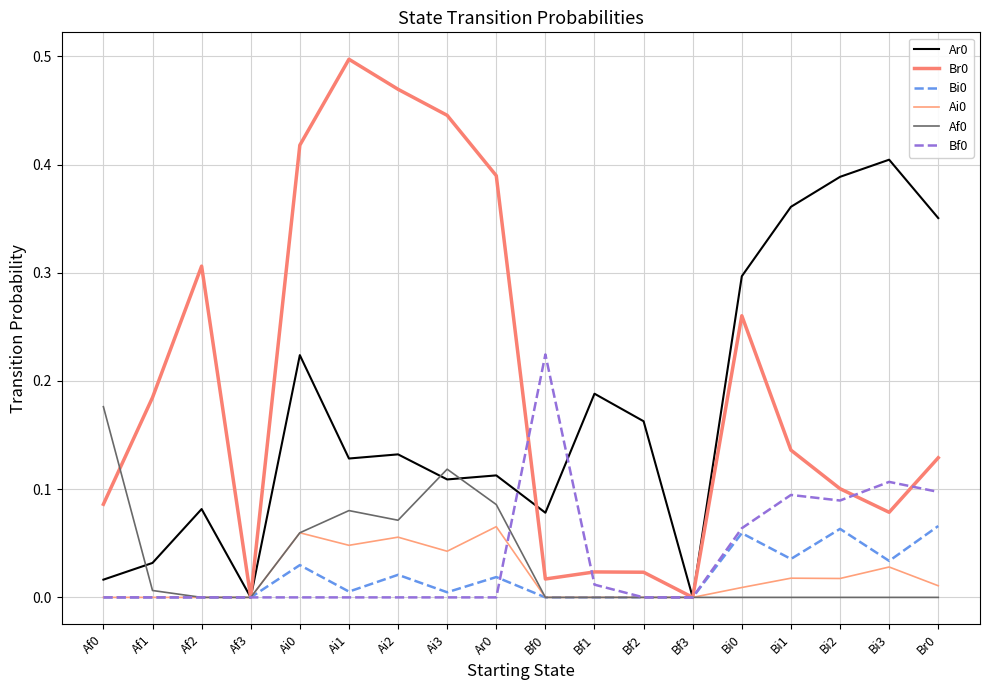

Reading right to left, what are all the values shown in this chart?

Ar0: Br0=0.4	Bi3=0.4	Bi2=0.4	Bi1=0.4	Bi0=0.3	Bf3=0.0	Bf2=0.2	Bf1=0.2	Bf0=0.1	Ar0=0.1	Ai3=0.1	Ai2=0.1	Ai1=0.1	Ai0=0.2	Af3=0.0	Af2=0.1	Af1=0.0	Af0=0.0
Br0: Br0=0.1	Bi3=0.1	Bi2=0.1	Bi1=0.1	Bi0=0.3	Bf3=0.0	Bf2=0.0	Bf1=0.0	Bf0=0.0	Ar0=0.4	Ai3=0.4	Ai2=0.5	Ai1=0.5	Ai0=0.4	Af3=0.0	Af2=0.3	Af1=0.2	Af0=0.1
Bi0: Br0=0.1	Bi3=0.0	Bi2=0.1	Bi1=0.0	Bi0=0.1	Bf3=0.0	Bf2=0.0	Bf1=0.0	Bf0=0.0	Ar0=0.0	Ai3=0.0	Ai2=0.0	Ai1=0.0	Ai0=0.0	Af3=0.0	Af2=0.0	Af1=0.0	Af0=0.0
Ai0: Br0=0.0	Bi3=0.0	Bi2=0.0	Bi1=0.0	Bi0=0.0	Bf3=0.0	Bf2=0.0	Bf1=0.0	Bf0=0.0	Ar0=0.1	Ai3=0.0	Ai2=0.1	Ai1=0.0	Ai0=0.1	Af3=0.0	Af2=0.0	Af1=0.0	Af0=0.0
Af0: Br0=0.0	Bi3=0.0	Bi2=0.0	Bi1=0.0	Bi0=0.0	Bf3=0.0	Bf2=0.0	Bf1=0.0	Bf0=0.0	Ar0=0.1	Ai3=0.1	Ai2=0.1	Ai1=0.1	Ai0=0.1	Af3=0.0	Af2=0.0	Af1=0.0	Af0=0.2
Bf0: Br0=0.1	Bi3=0.1	Bi2=0.1	Bi1=0.1	Bi0=0.1	Bf3=0.0	Bf2=0.0	Bf1=0.0	Bf0=0.2	Ar0=0.0	Ai3=0.0	Ai2=0.0	Ai1=0.0	Ai0=0.0	Af3=0.0	Af2=0.0	Af1=0.0	Af0=0.0